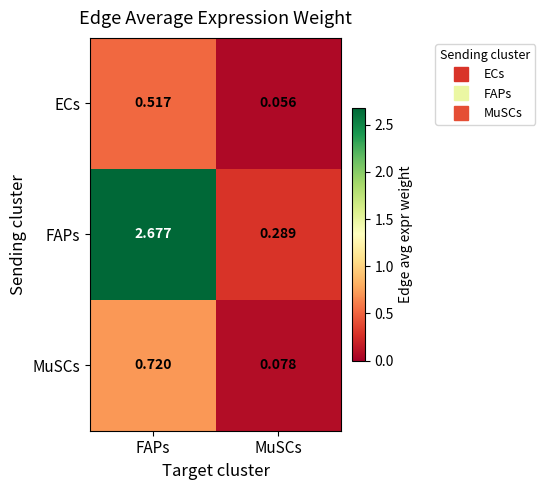

How many data points does each series have?

2